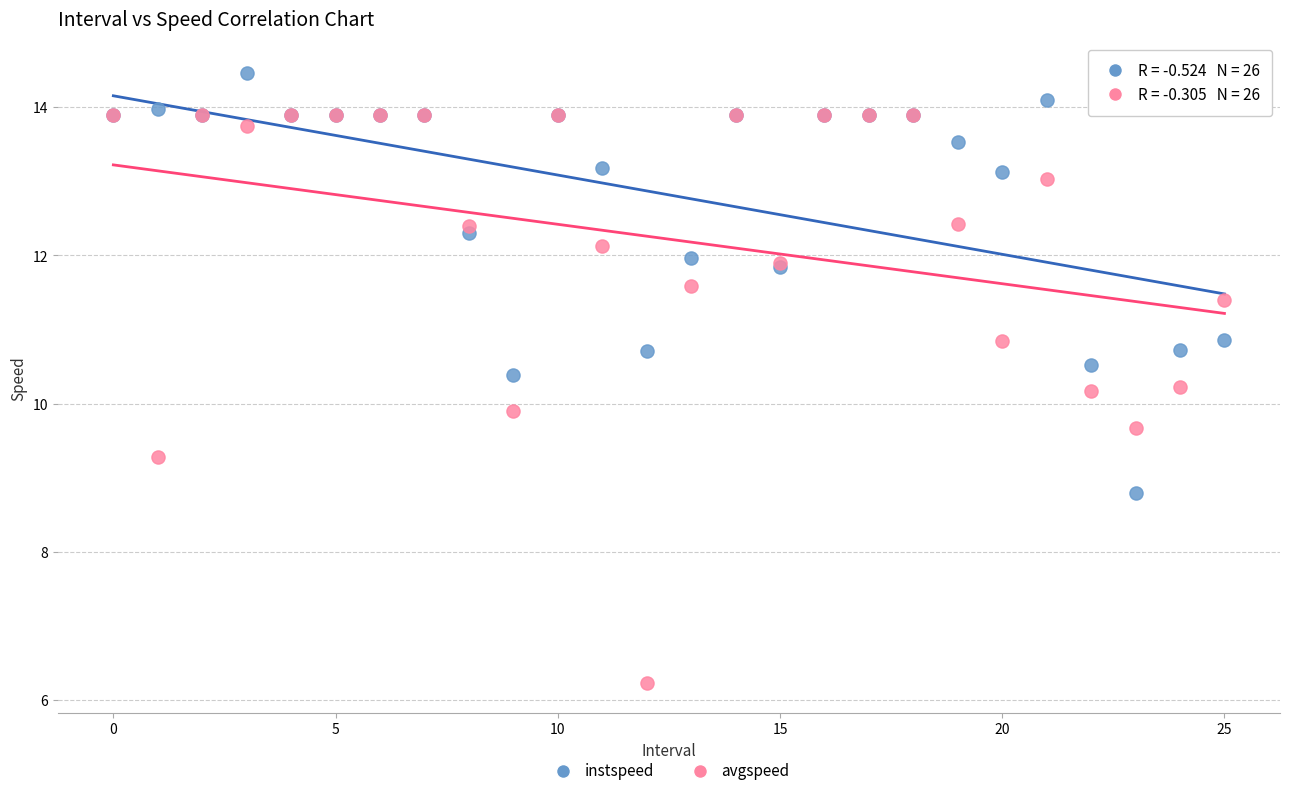

Which series reaches the maximum Y coordinate?

instspeed